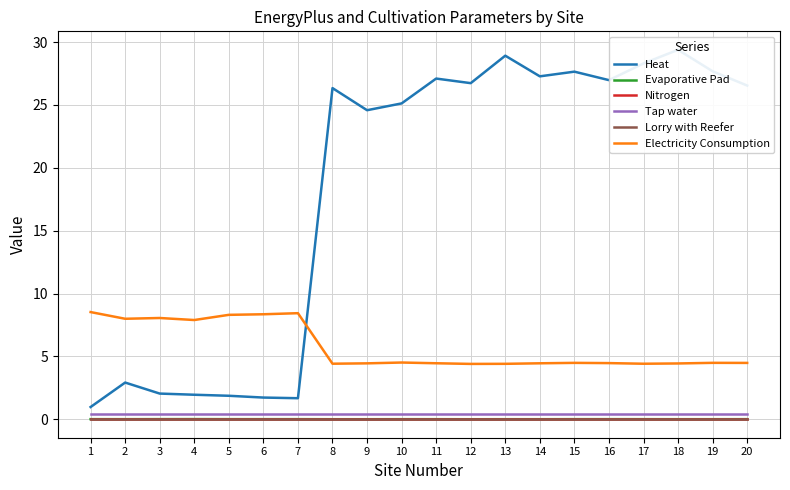

Which series has the largest total across all categories?

Heat